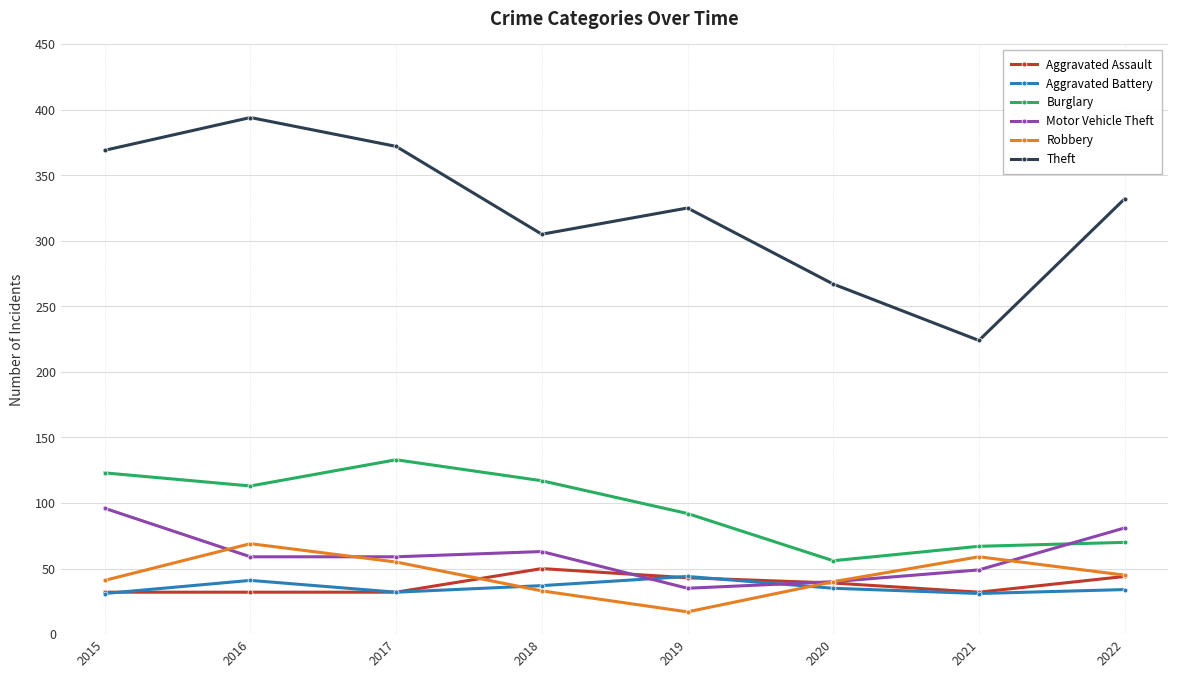

The value of Robbery at 2021 is 59. True or false?

True